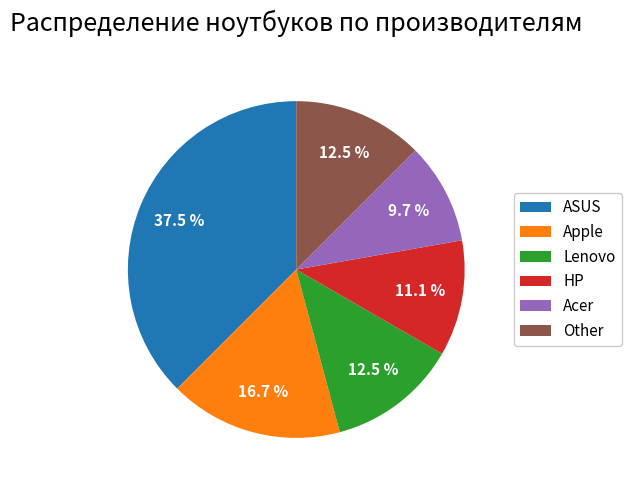

How much of the chart is everything except ASUS?

62.5%